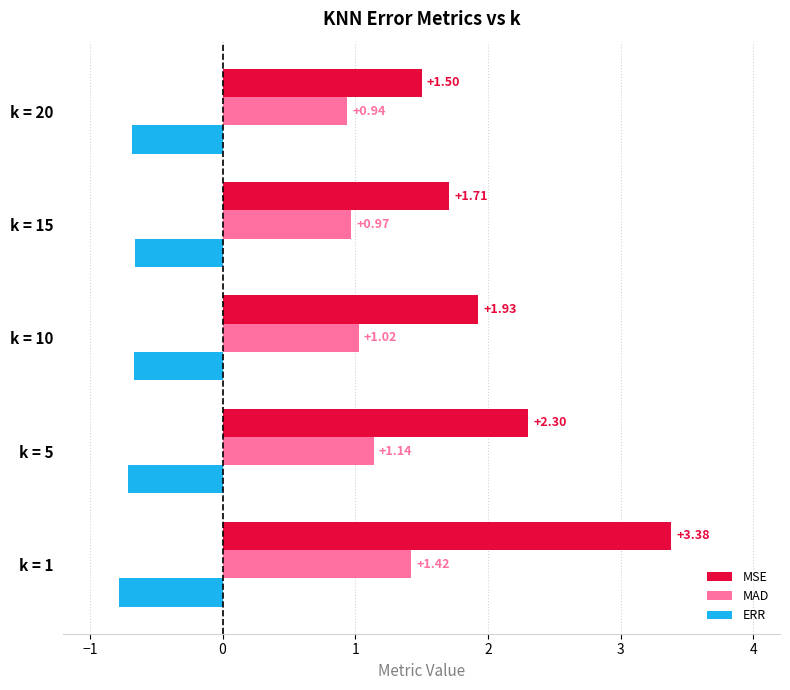

Which series changed the most between k = 15 and k = 20?

MSE